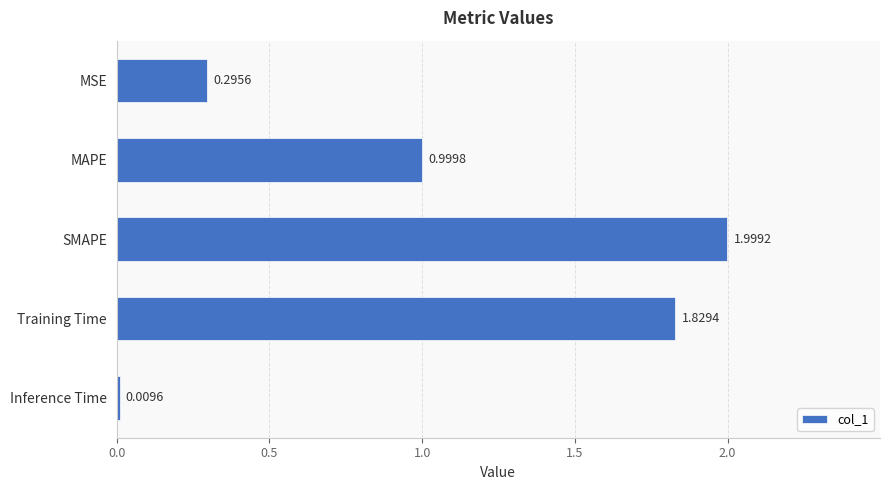

What is the ratio of the value at MAPE to the value at Training Time?

0.5